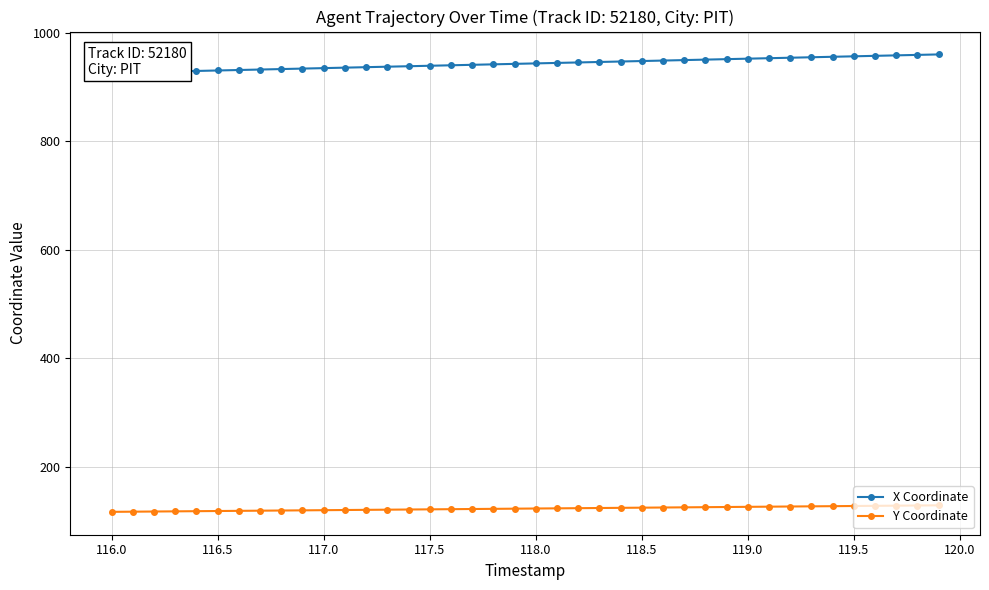

How many data points in Y Coordinate are less than 123?

18